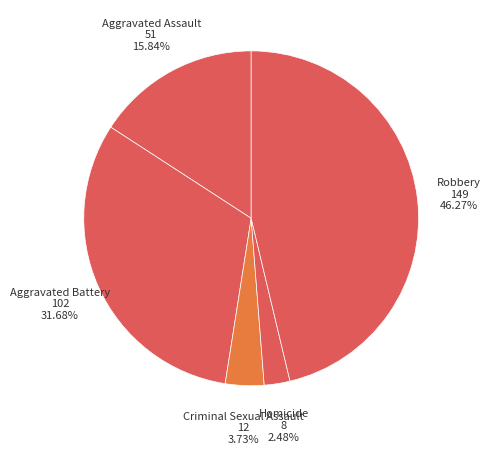

How much of the chart is everything except Homicide?

97.5%